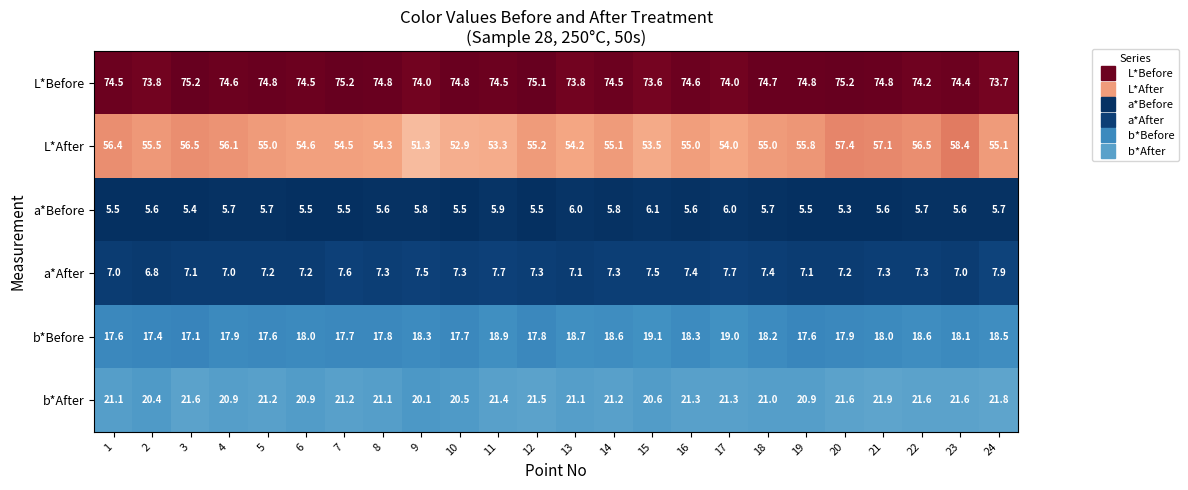

Is it true that L*After equals 82.3 at 1?

False